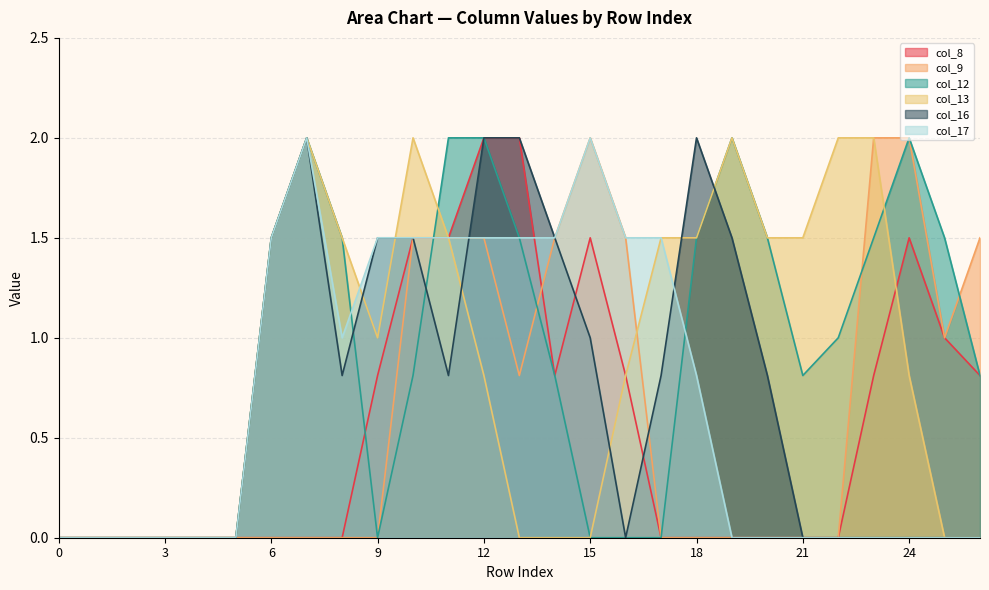

Which series has the largest total across all categories?

col_12